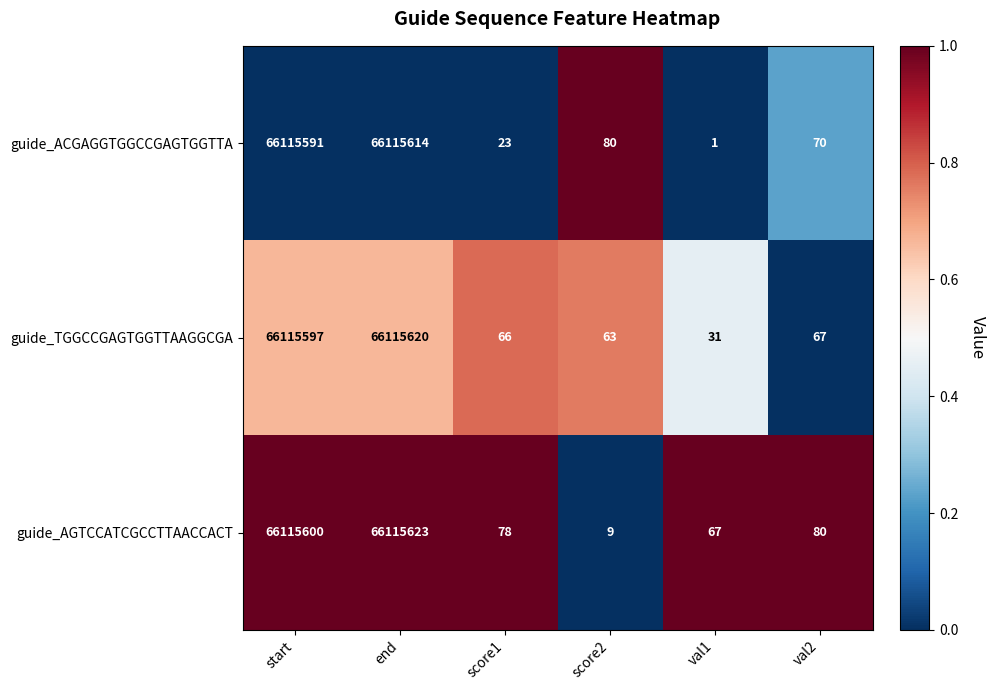

At which category is the sum across all series the highest?

end